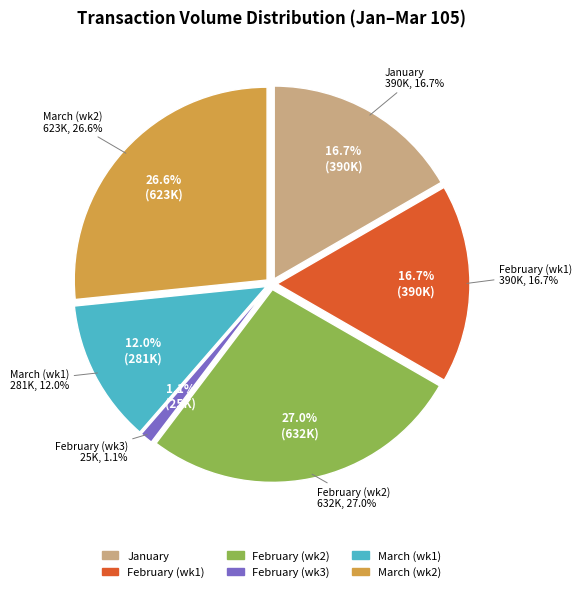

Is 105/03/03 the majority of the pie?

No